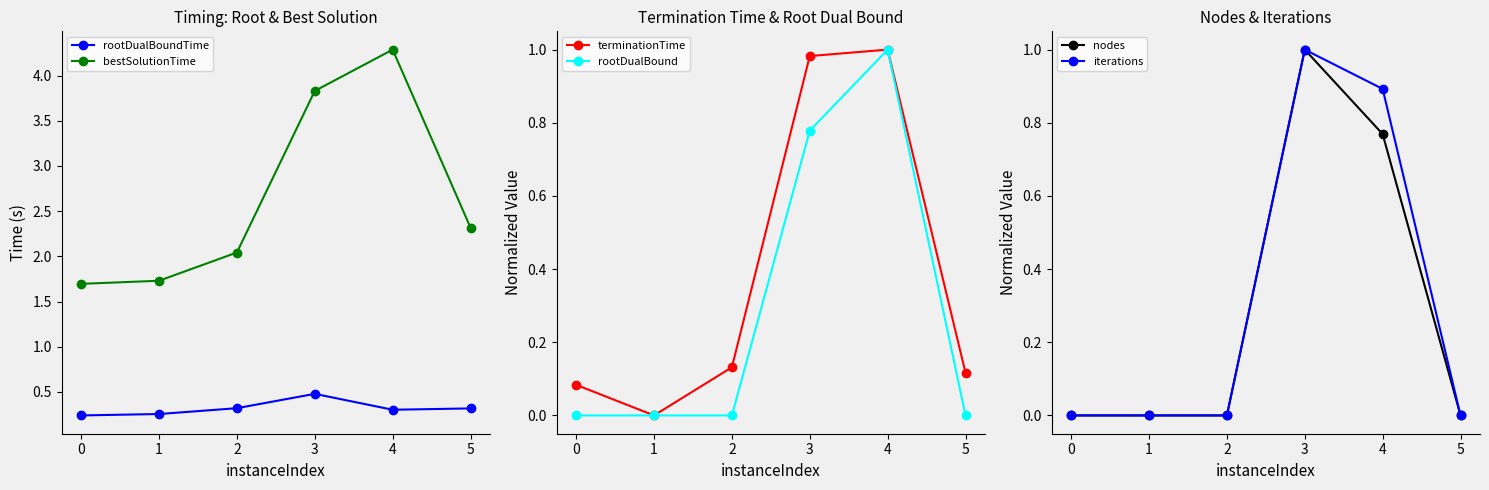

What is the greatest value displayed?

4.3